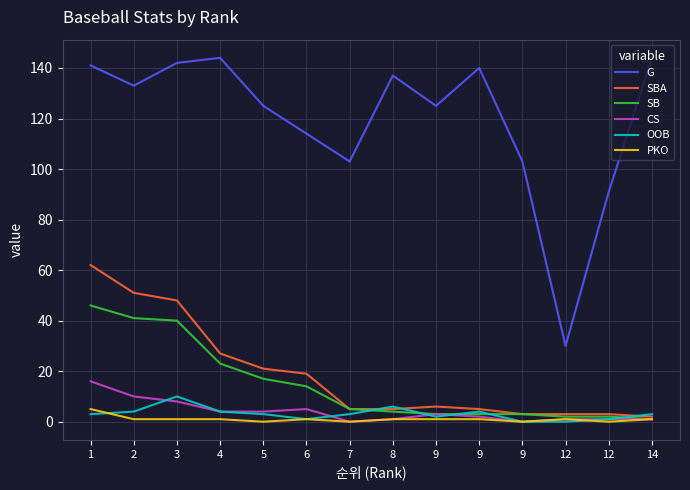

At which category does the chart reach its minimum across all series?

7